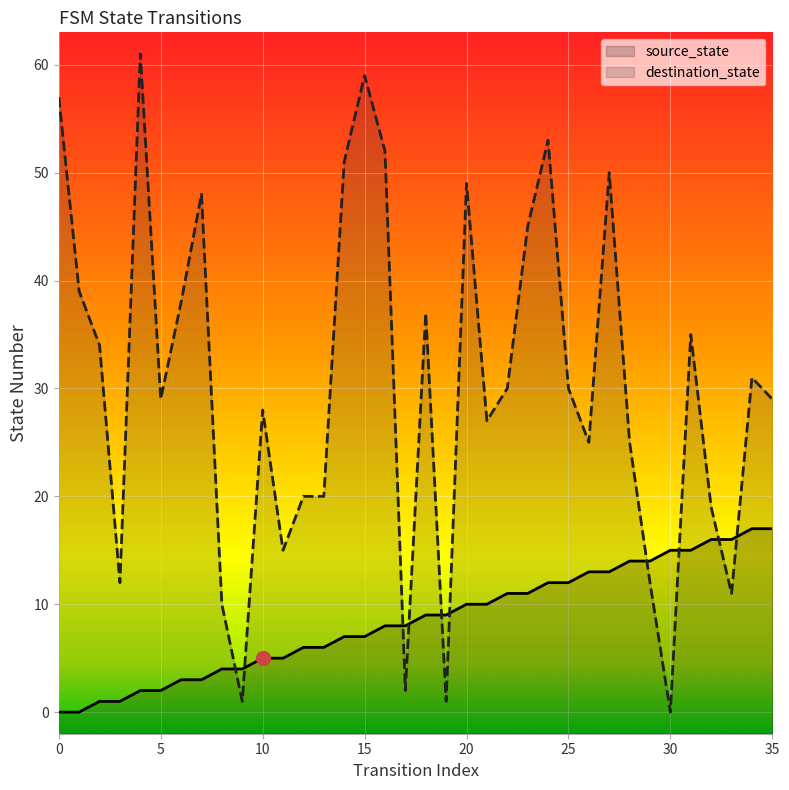

List the series in order of their peak value, lowest first.

source_state, destination_state